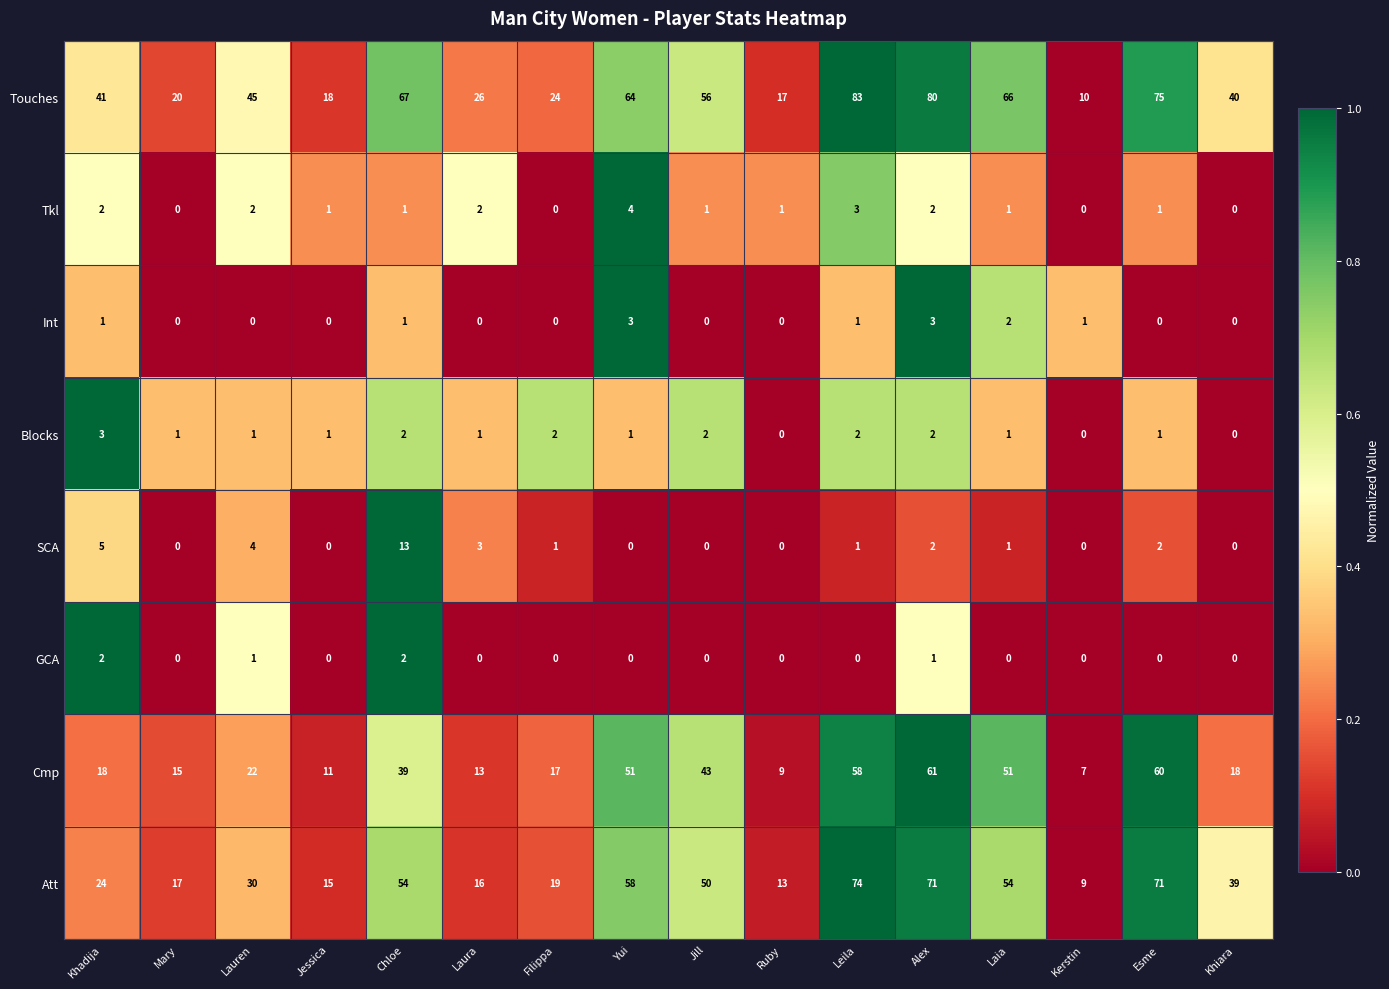

Which series has the widest spread of values?

Touches